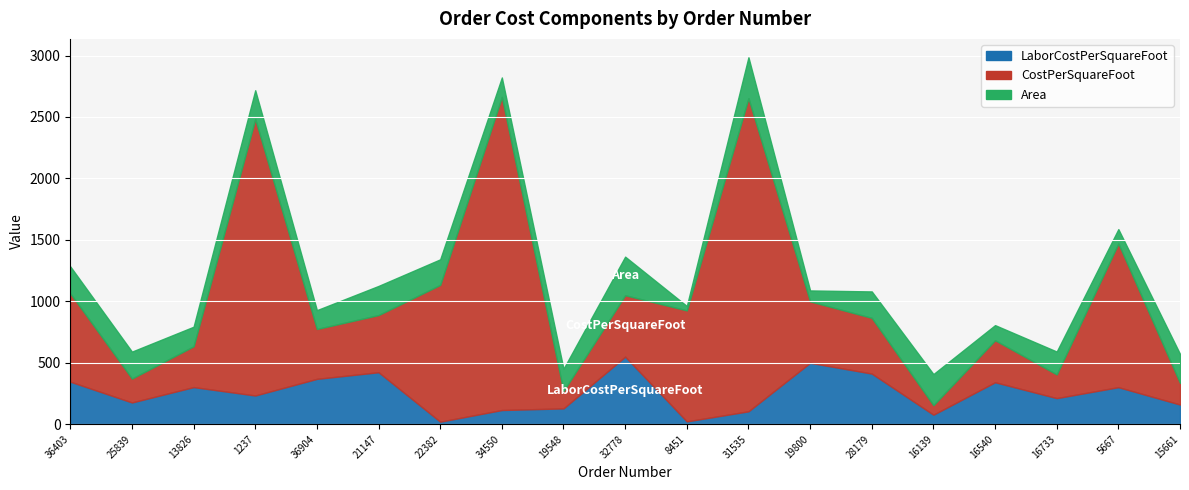

What is the label of the 17th point from the right?

13826